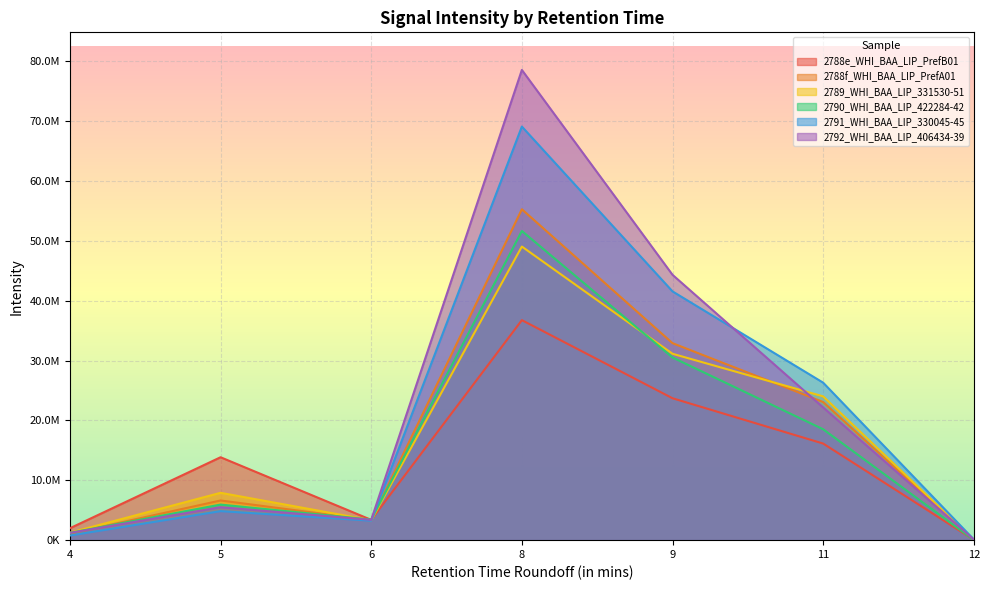

What is the value of the 2788f_WHI_BAA_LIP_PrefA01 point at the 2nd from the left?

6628276.3